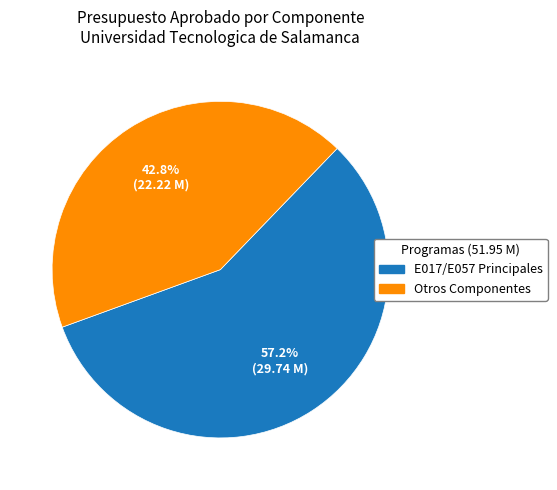

Approximately how many times larger is the value at Otros Componentes compared to E017/E057 Principales?

0.7